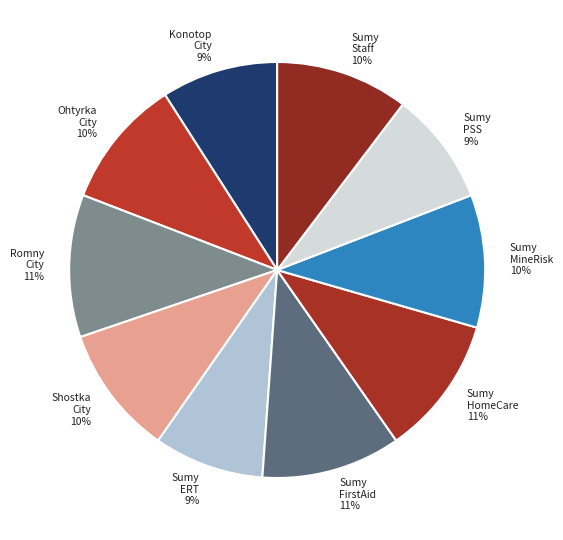

How many slices are in this pie chart?

10